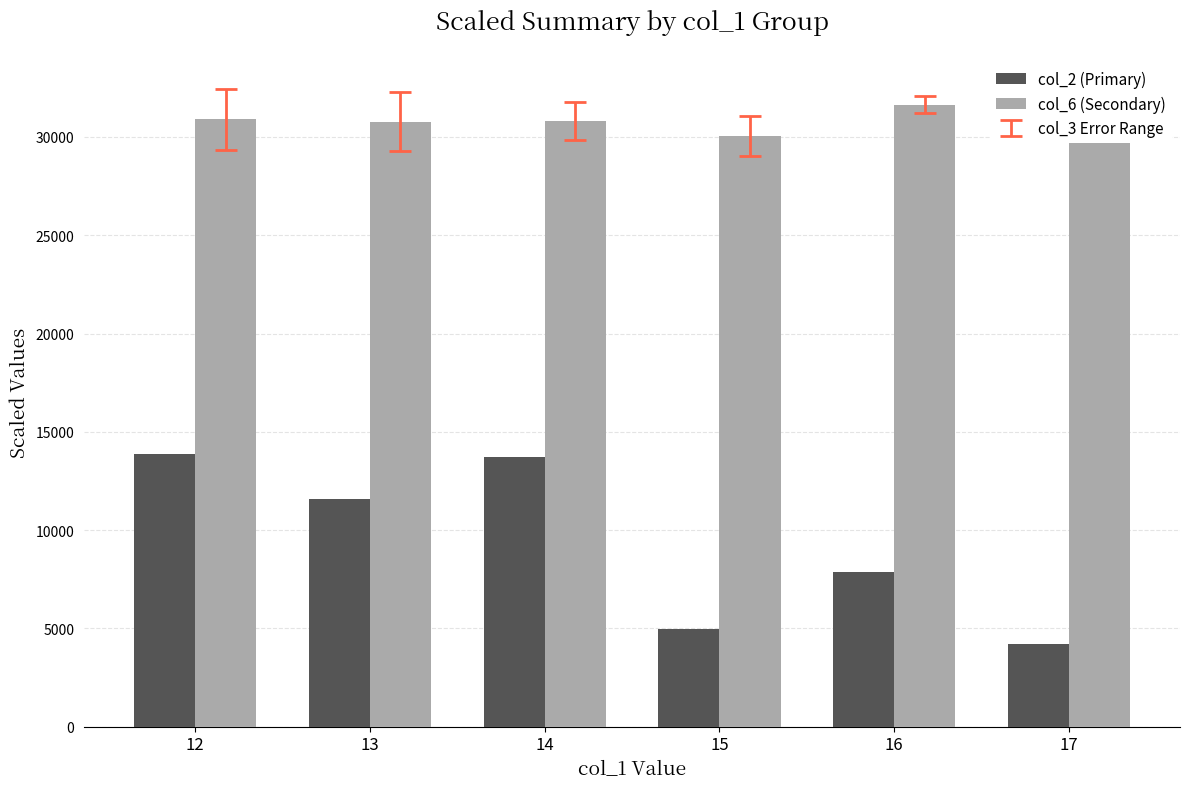

What is the total value across all series at 13?

42360.0